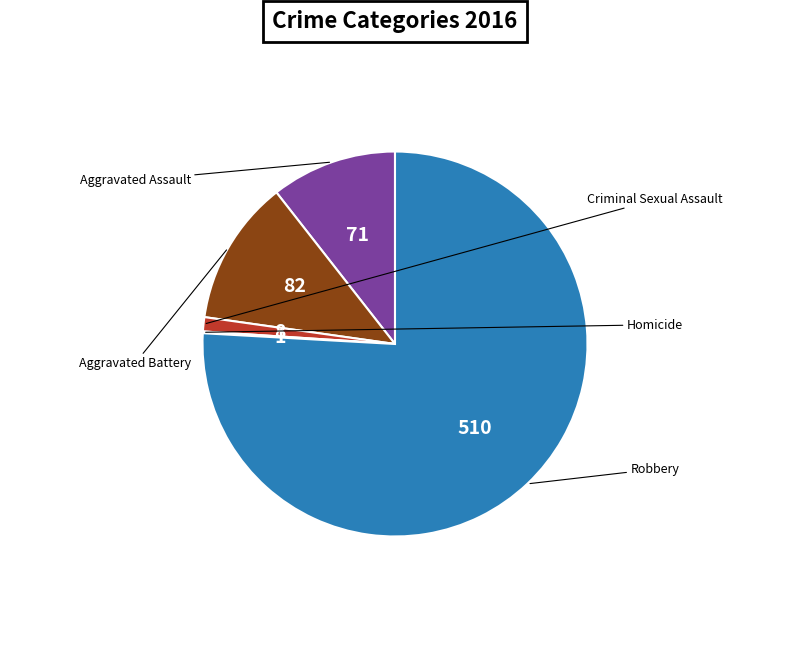

Rank the categories by value from highest to lowest.

Robbery, Aggravated Battery, Aggravated Assault, Criminal Sexual Assault, Homicide